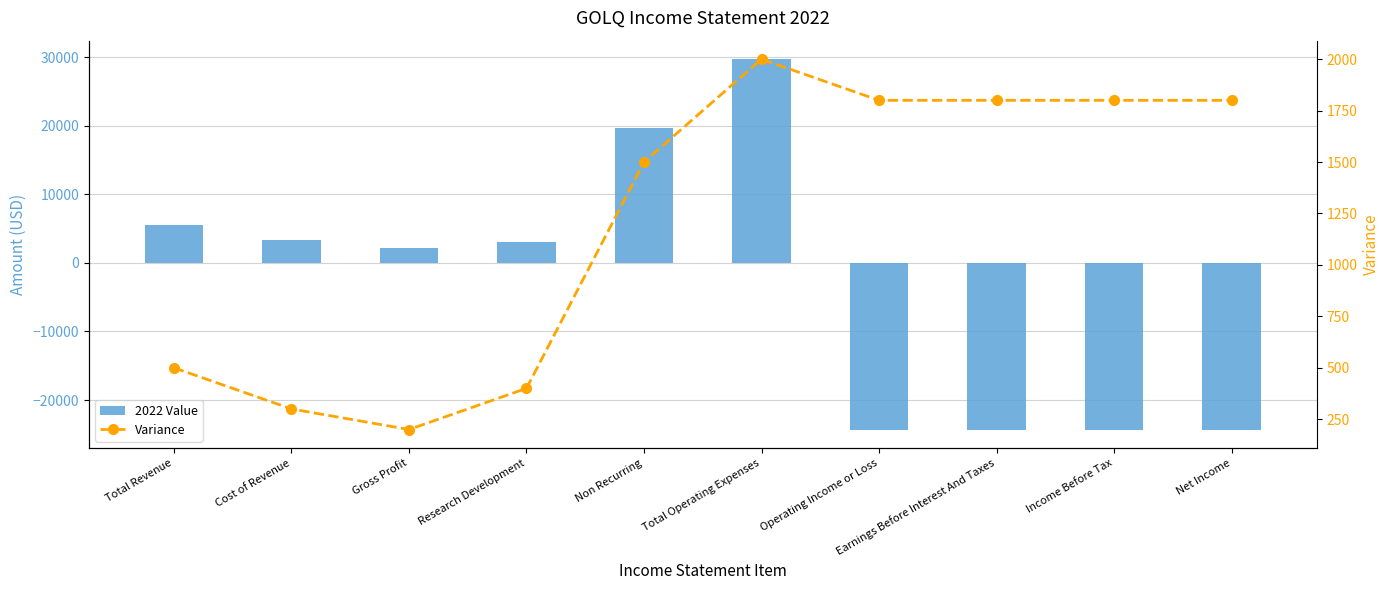

True or false: Variance has a value of 300 at Cost of Revenue.

True